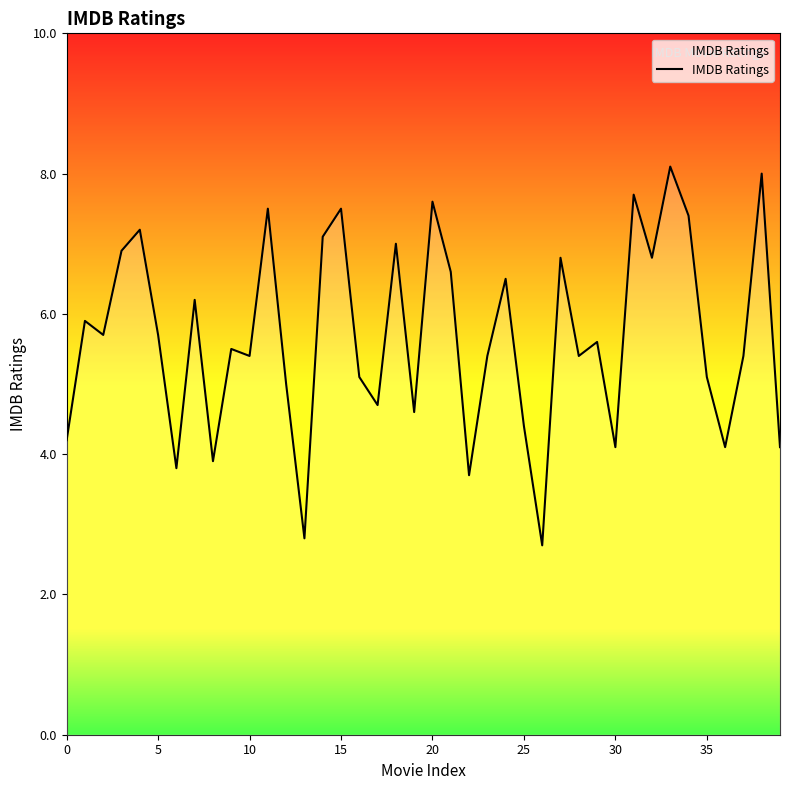

What is the minimum value shown in the chart?

2.7